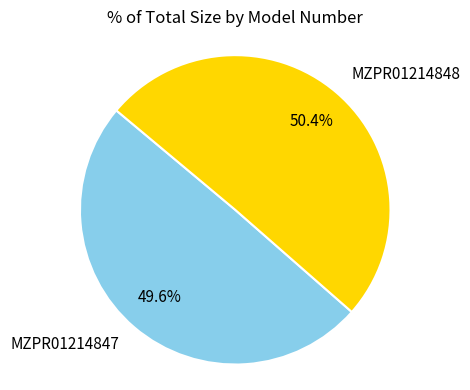

Combined, what portion of the pie is MZPR01214847 and MZPR01214848?

100.0%